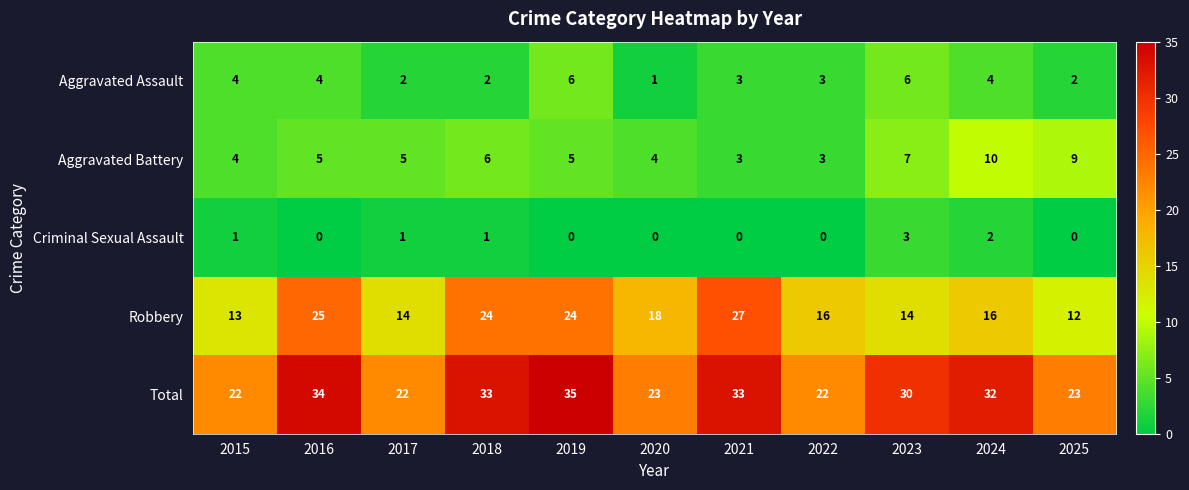

What is the total value across all series at 2015?

44